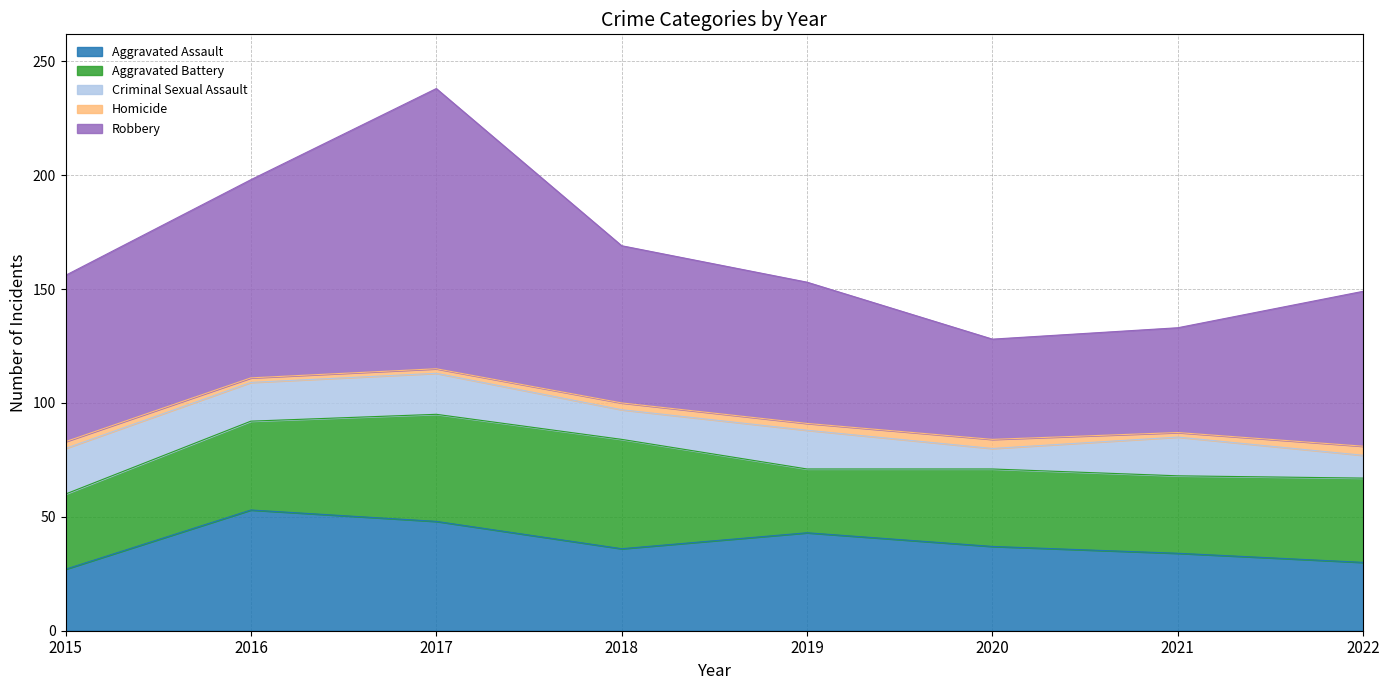

What is the greatest value displayed?

123